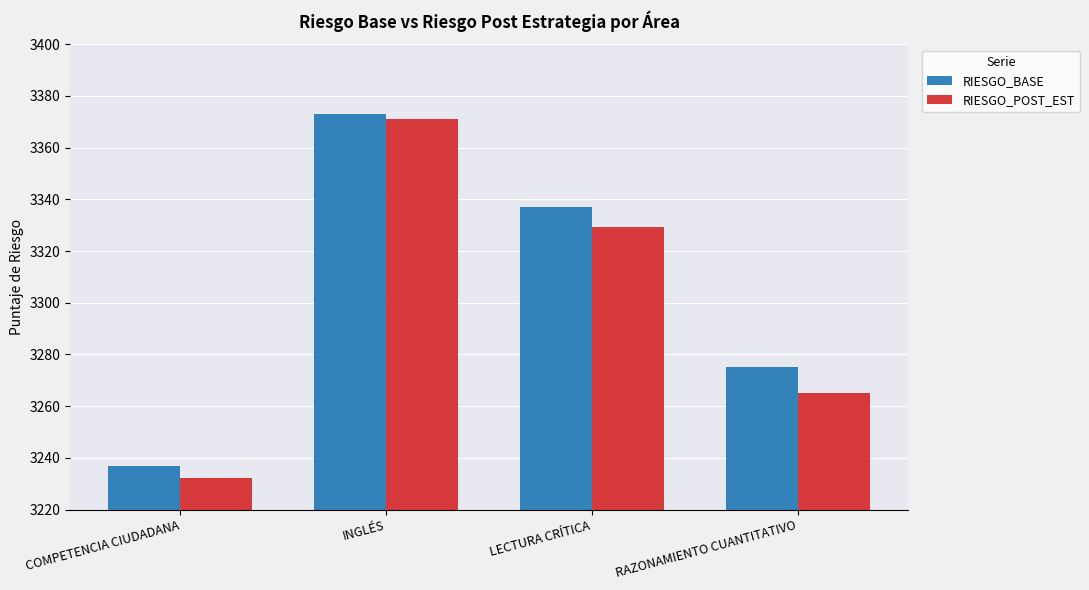

What is the smallest value displayed?

3232.2